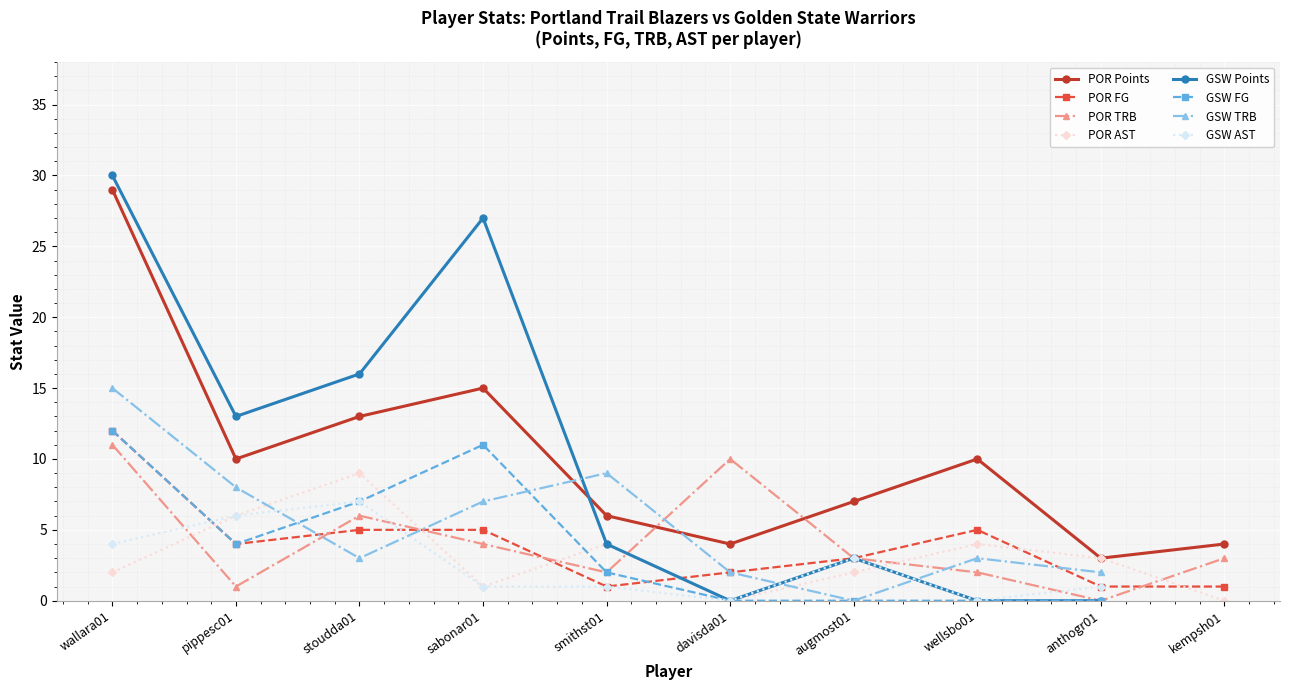

What is the ratio of the value at augmost01 to the value at wellsbo01?

0.7